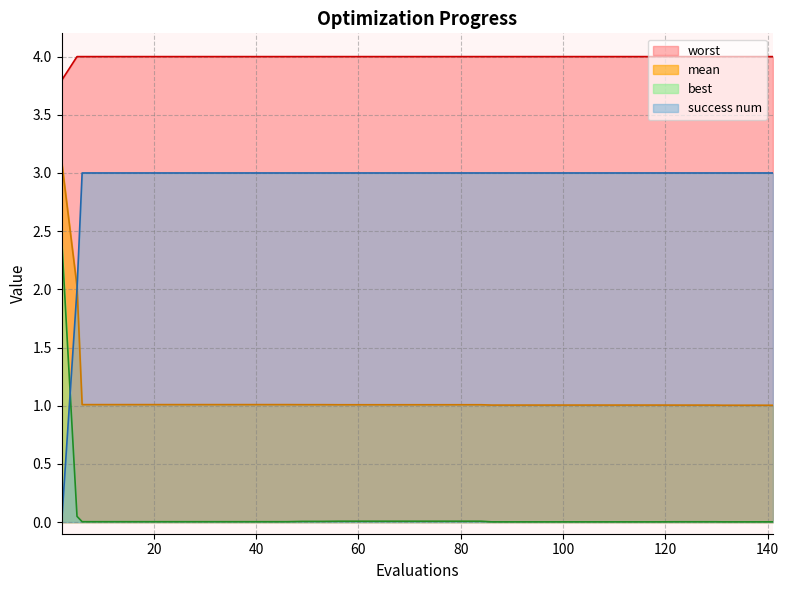

Does the chart display data point markers on the line(s)?

No